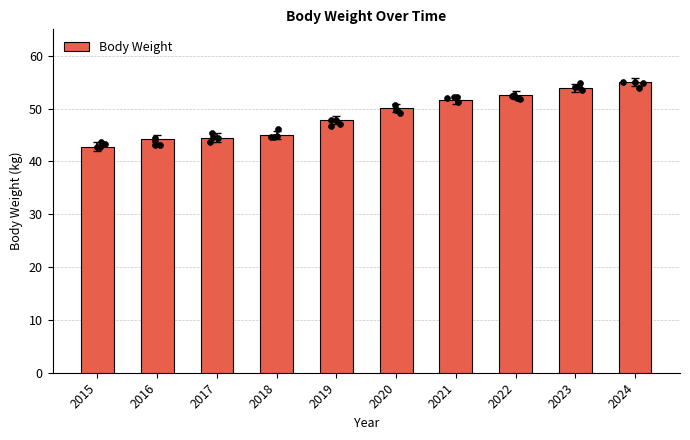

Between 2020 and 2019, which is larger?

2020